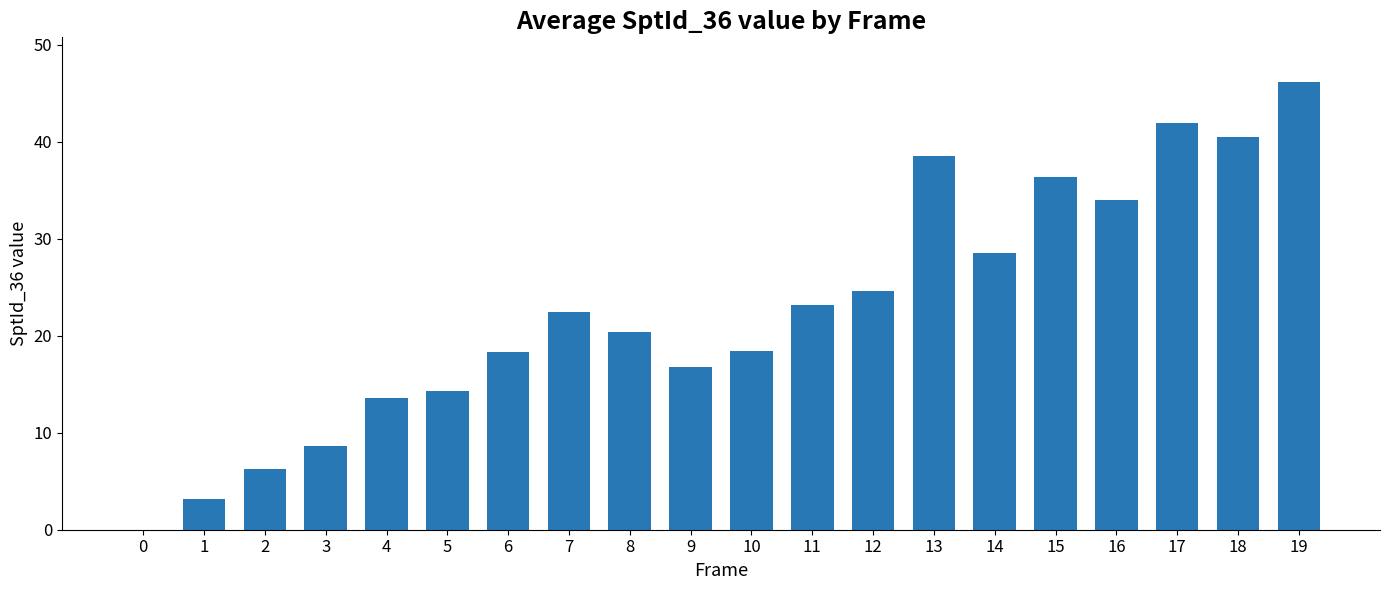

What value does the data have at 9?

16.8